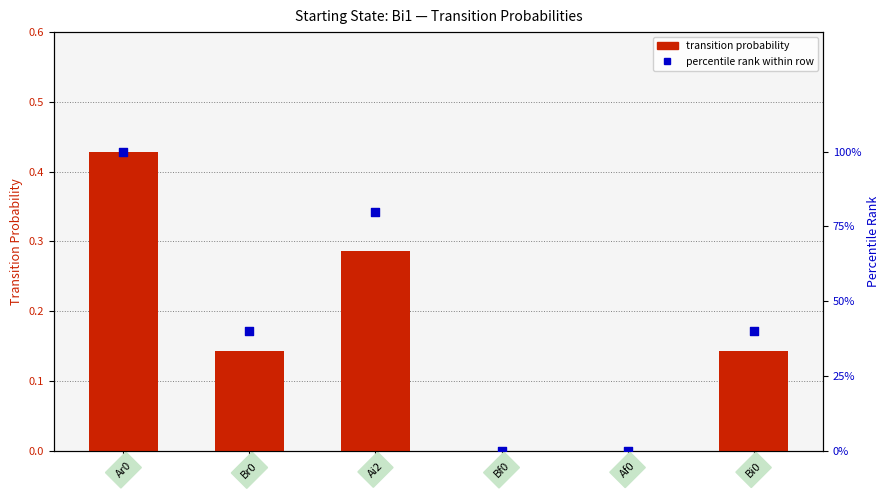

At how many categories does at least one series exceed 0?

4